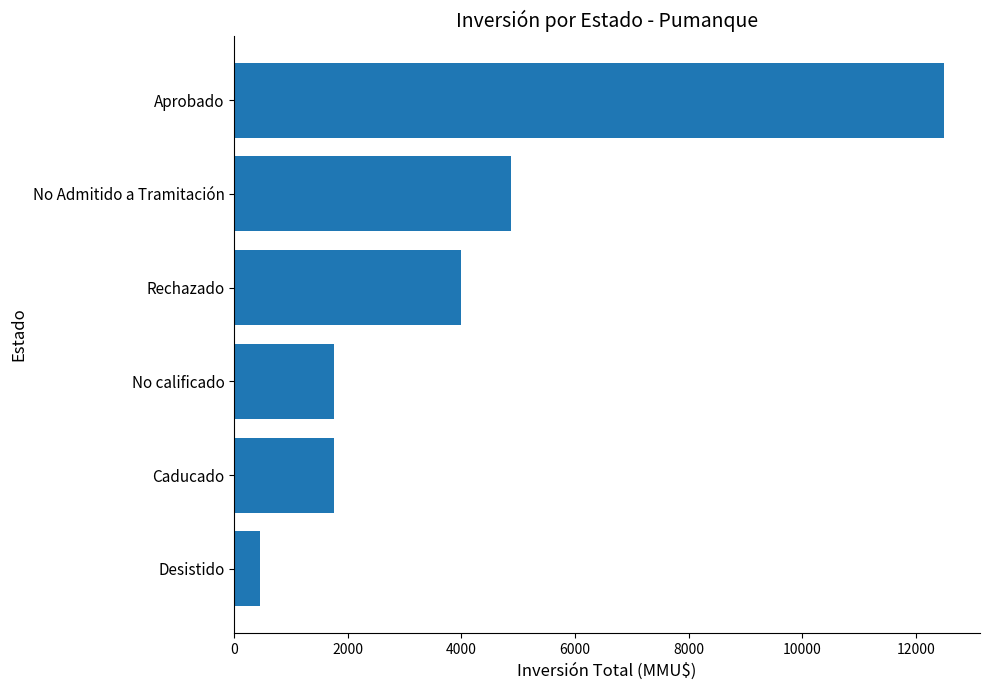

What is the difference between the maximum and minimum values?

12053